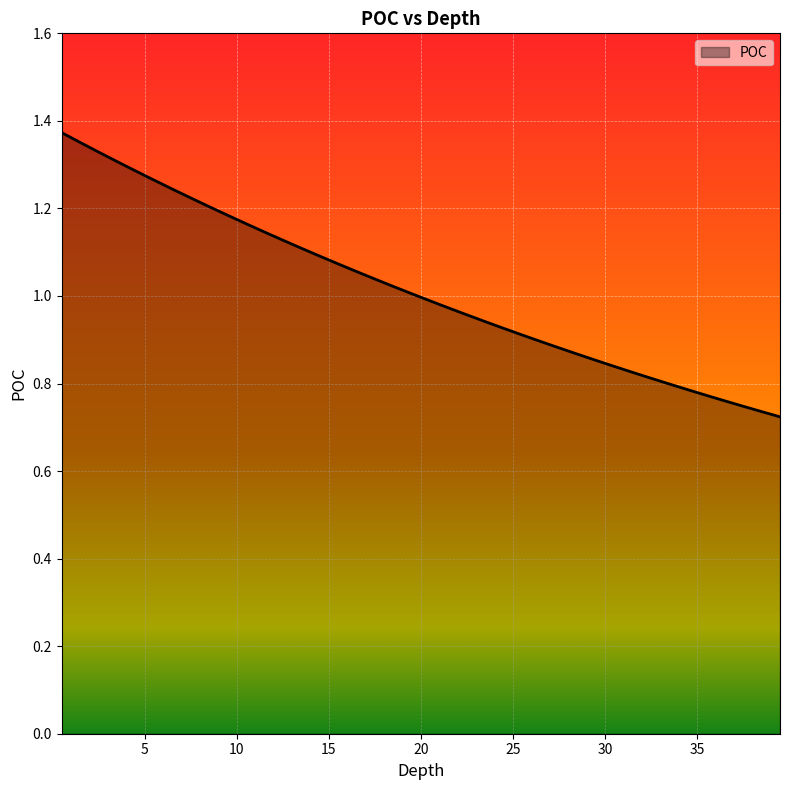

How many values are below 1?

20